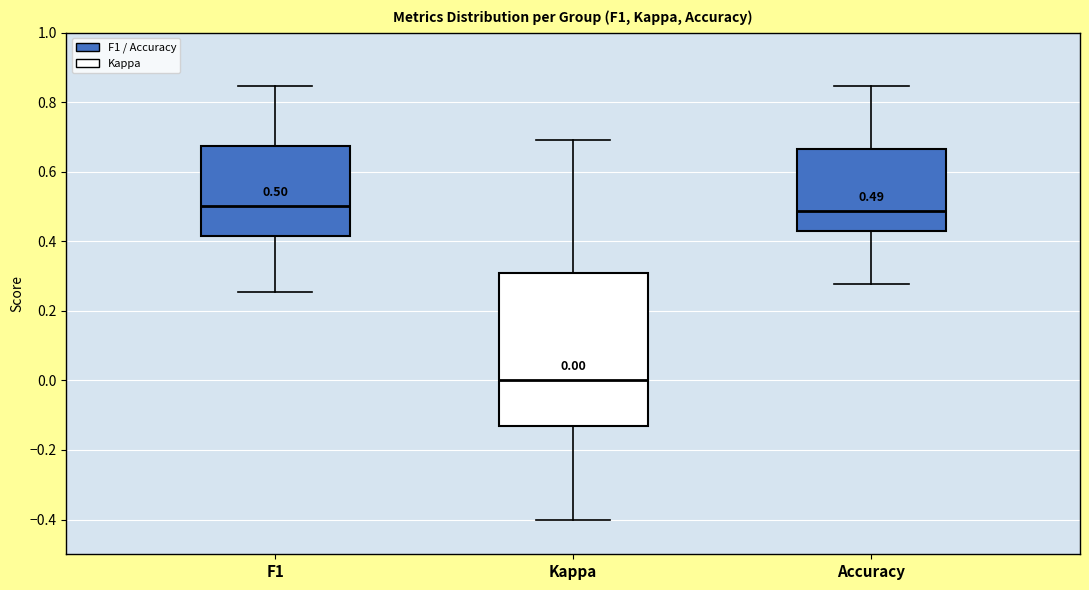

Which box's median line is the lowest?

Kappa